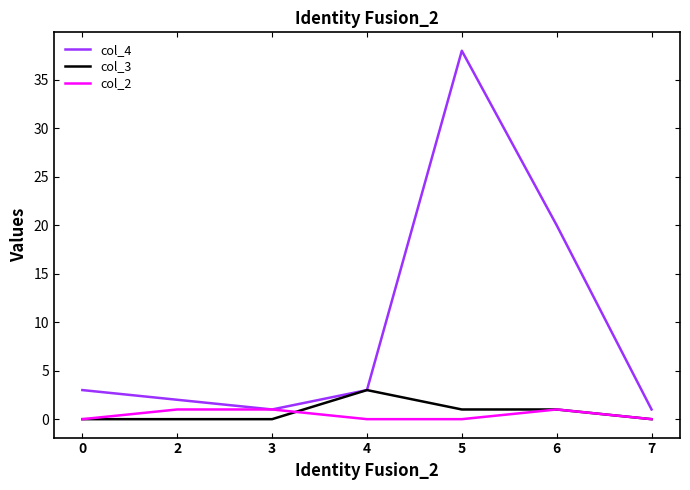

True or false: col_4 has a value of 12 at 6.

False